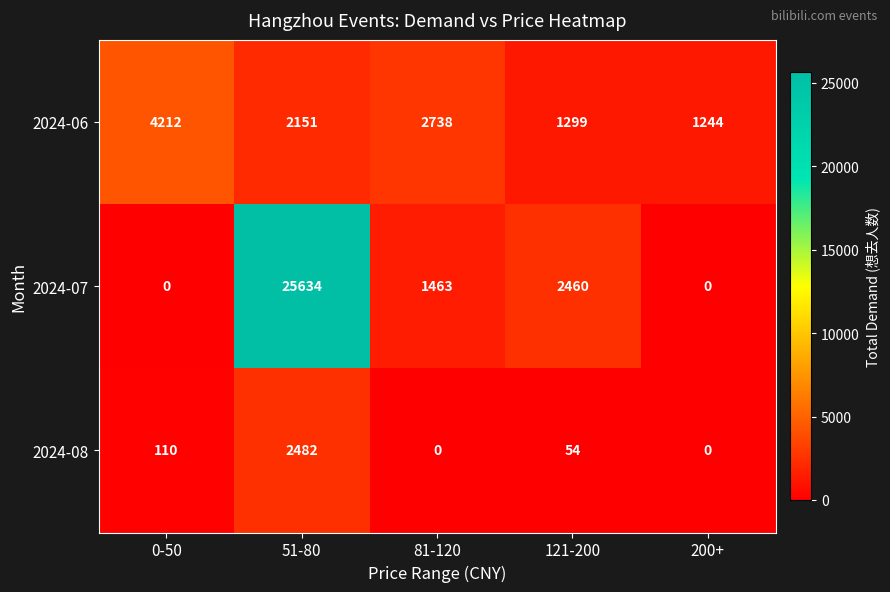

Reading left to right, extract all data points from this chart.

2024-06: 4212	2151	2738	1299	1244
2024-07: 0	25634	1463	2460	0
2024-08: 110	2482	0	54	0